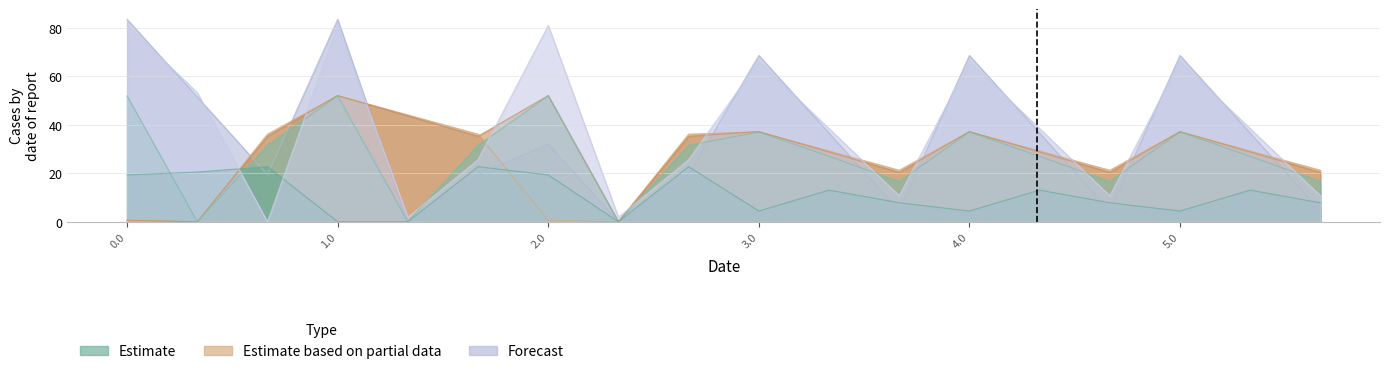

Reading right to left, transcribe all the data shown in this chart.

col_19: 5.2=4.5	5.1=36.6	5.0=68.6	4.2=4.5	4.1=36.6	4.0=68.6	3.2=4.5	3.1=36.6	3.0=68.6	2.2=19.4	2.1=0.0	2.0=32.0	1.2=19.4	1.1=0.0	1.0=83.5	0.2=19.4	0.1=51.5	0.0=83.5
col_3: 5.2=21.2	5.1=29.2	5.0=37.1	4.2=21.2	4.1=29.2	4.0=37.1	3.2=21.2	3.1=29.2	3.0=37.1	2.2=36.1	2.1=0.0	2.0=0.6	1.2=36.1	1.1=44.1	1.0=52.0	0.2=36.1	0.1=0.0	0.0=0.6
col_4: 5.2=20.4	5.1=28.8	5.0=37.2	4.2=20.4	4.1=28.8	4.0=37.2	3.2=20.4	3.1=28.8	3.0=37.2	2.2=35.3	2.1=0.0	2.0=52.1	1.2=35.3	1.1=43.7	1.0=52.1	0.2=35.3	0.1=0.0	0.0=0.6
col_5: 5.2=16.6	5.1=27.0	5.0=37.0	4.2=16.6	4.1=27.0	4.0=37.0	3.2=16.6	3.1=27.0	3.0=37.0	2.2=31.5	2.1=0.0	2.0=51.9	1.2=31.5	1.1=0.0	1.0=51.9	0.2=31.5	0.1=0.0	0.0=51.9
col_7: 5.2=7.8	5.1=13.0	5.0=4.4	4.2=7.8	4.1=13.0	4.0=4.4	3.2=7.8	3.1=13.0	3.0=4.4	2.2=22.7	2.1=0.0	2.0=19.3	1.2=22.7	1.1=0.0	1.0=0.0	0.2=22.7	0.1=20.5	0.0=19.3
col_20: 5.2=10.7	5.1=38.4	5.0=66.1	4.2=10.7	4.1=38.4	4.0=66.1	3.2=10.7	3.1=38.4	3.0=66.1	2.2=25.6	2.1=1.9	2.0=81.0	1.2=25.6	1.1=1.9	1.0=81.0	0.2=0.0	0.1=53.3	0.0=81.0